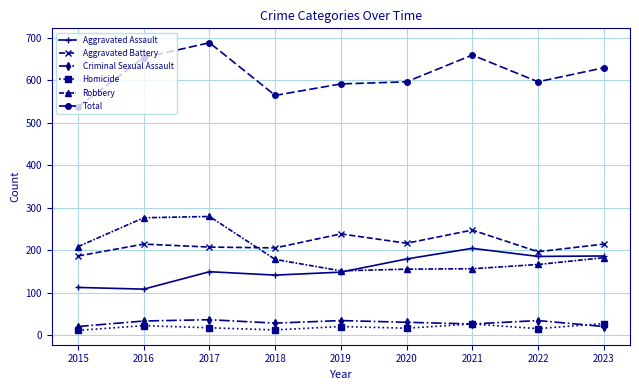

What is the average value of the Criminal Sexual Assault series?

29